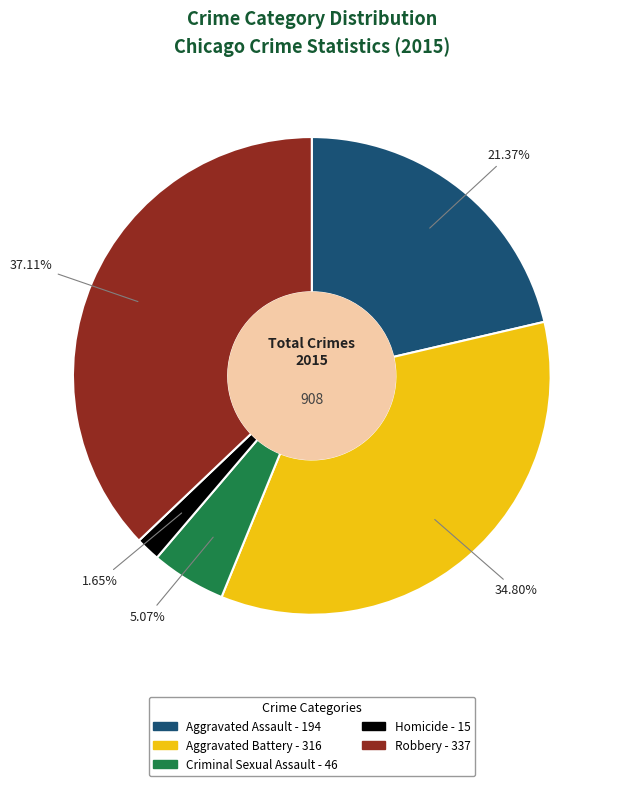

Do Aggravated Assault and Robbery together represent more than half of the pie?

Yes